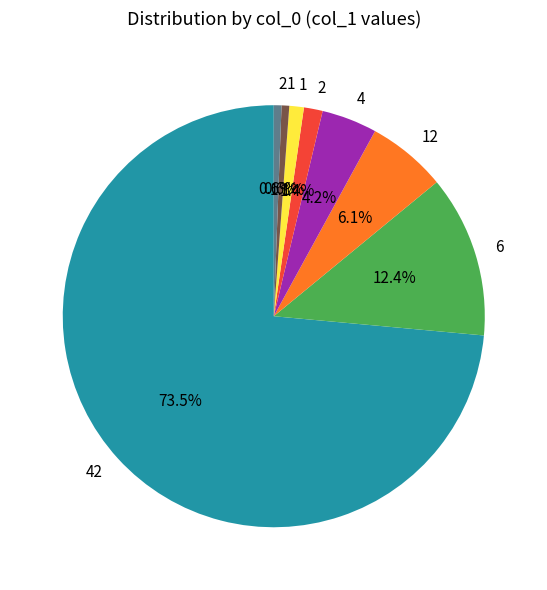

To the nearest percent, what is the average slice percentage?

12%